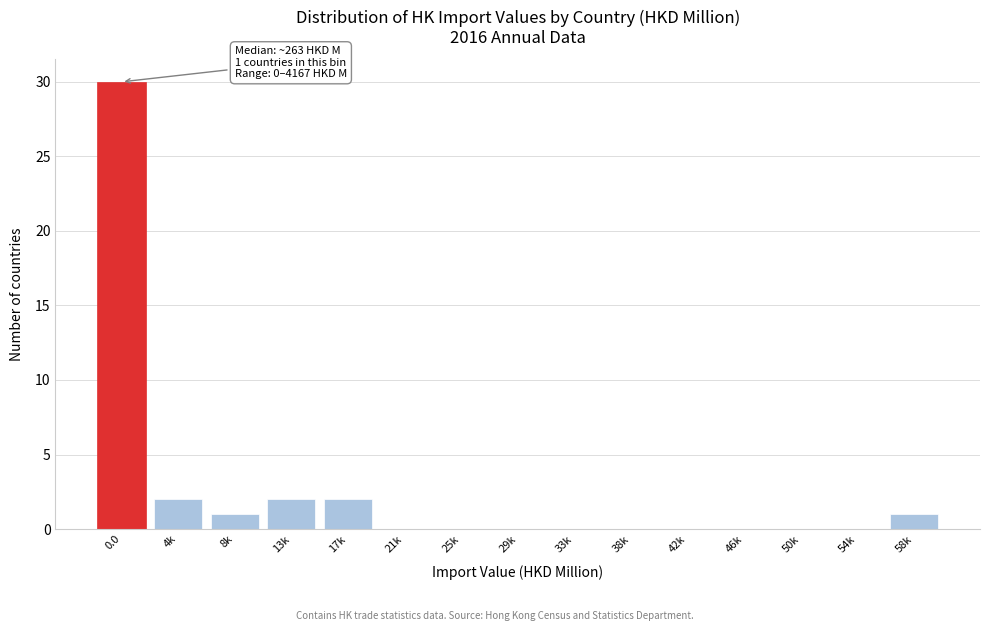

Reading left to right, transcribe all the data shown in this chart.

0.0=30	4k=2	8k=1	13k=2	17k=2	21k=0	25k=0	29k=0	33k=0	38k=0	42k=0	46k=0	50k=0	54k=0	58k=1